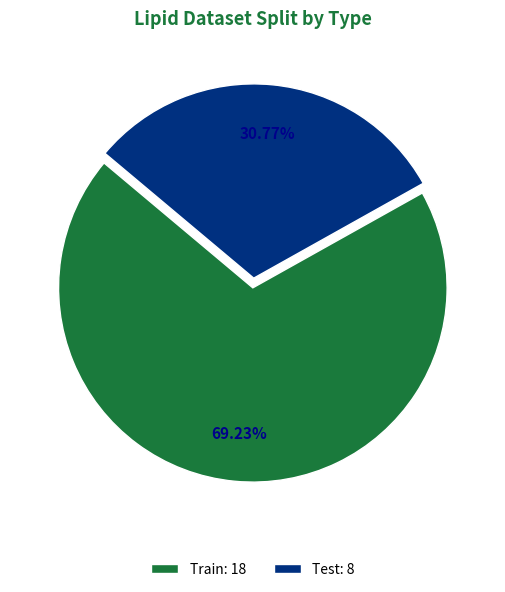

To the nearest percent, what is the difference between the largest and smallest slice percentages?

38%